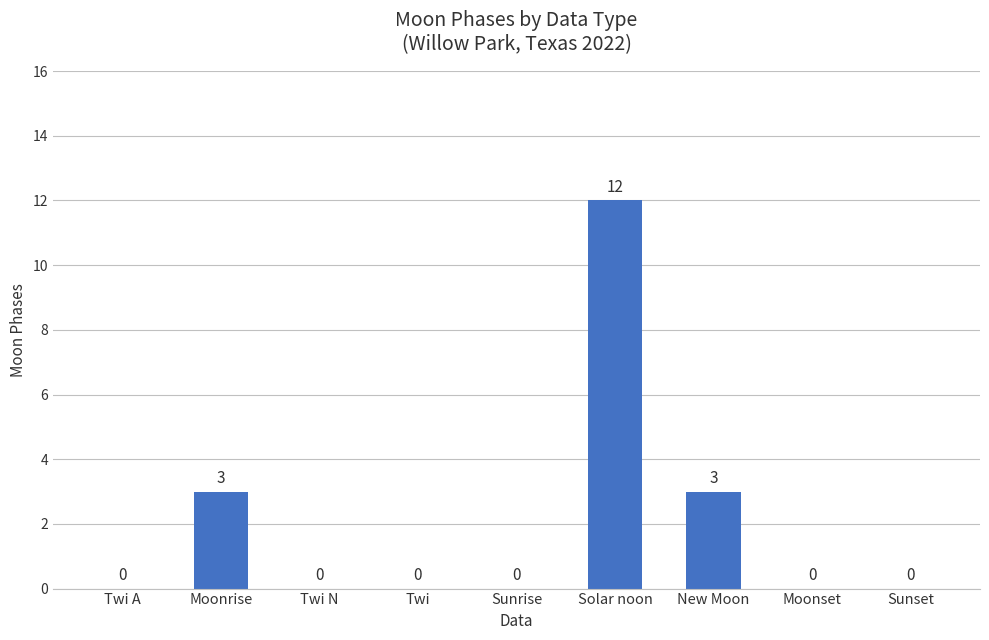

Which label corresponds to the largest value in the chart?

Solar noon